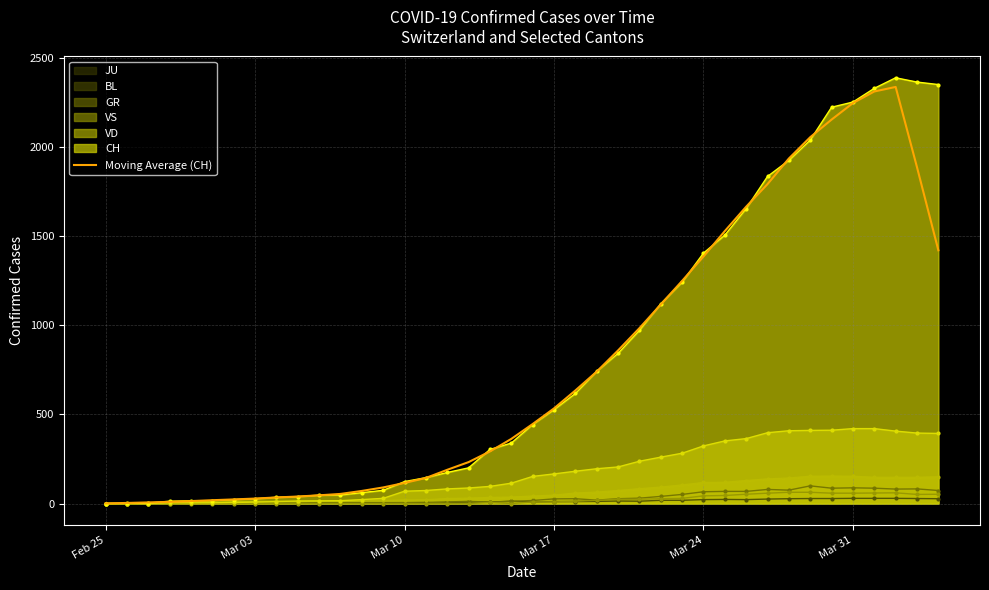

The value of VS at Mar 31 is 66.8. True or false?

False